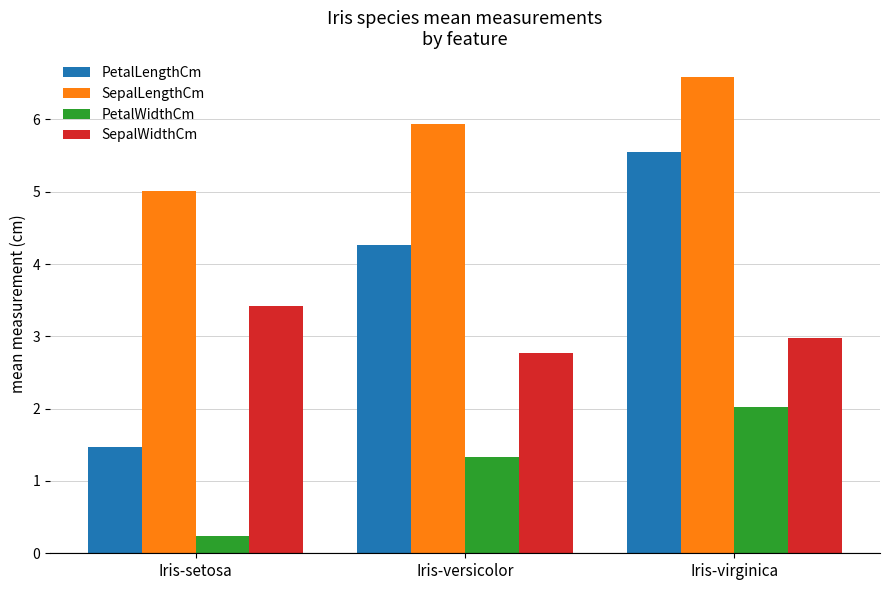

What are all the series names shown in the legend?

PetalLengthCm, SepalLengthCm, PetalWidthCm, SepalWidthCm